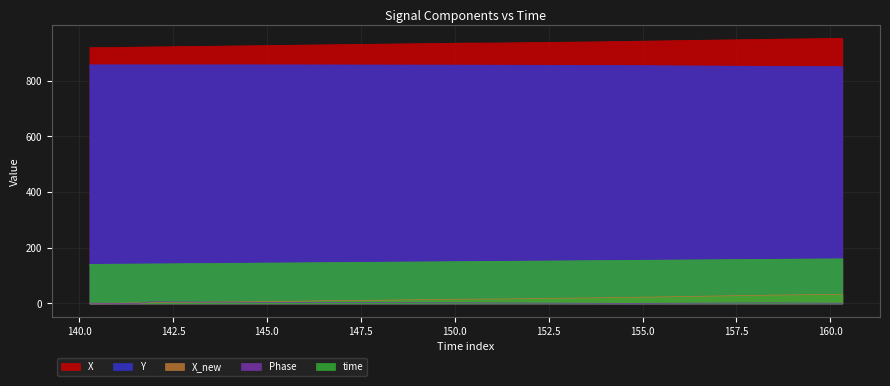

Where is Y nearest to the value 853?

154.559105157852